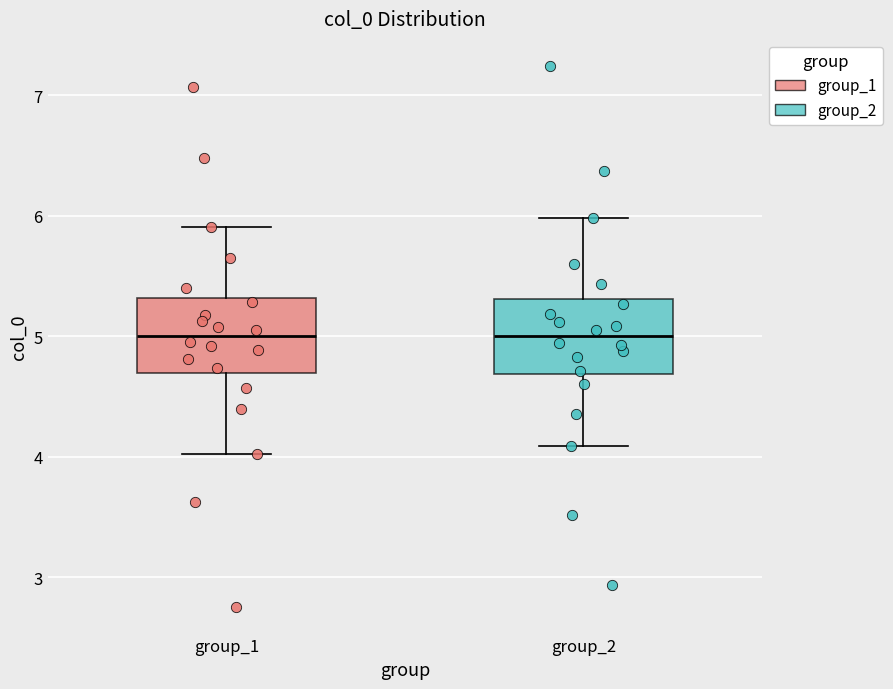

Reading left to right, read every box against the y-axis: the position of its median line, the range the box covers, and the ends of its whiskers. The values are not printed on the chart, so give them approximately, as read against the axis.

group_1: median 5.0, box 4.7 to 5.3, whiskers 4.0 to 5.9
group_2: median 5.0, box 4.7 to 5.3, whiskers 4.1 to 6.0